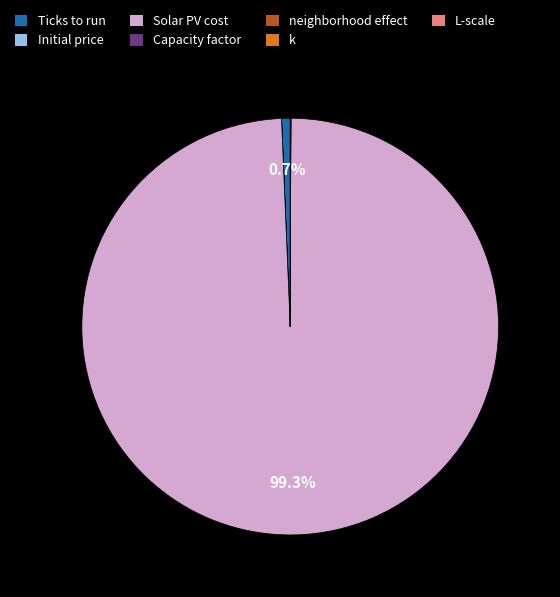

Is there a majority slice in this chart?

Yes